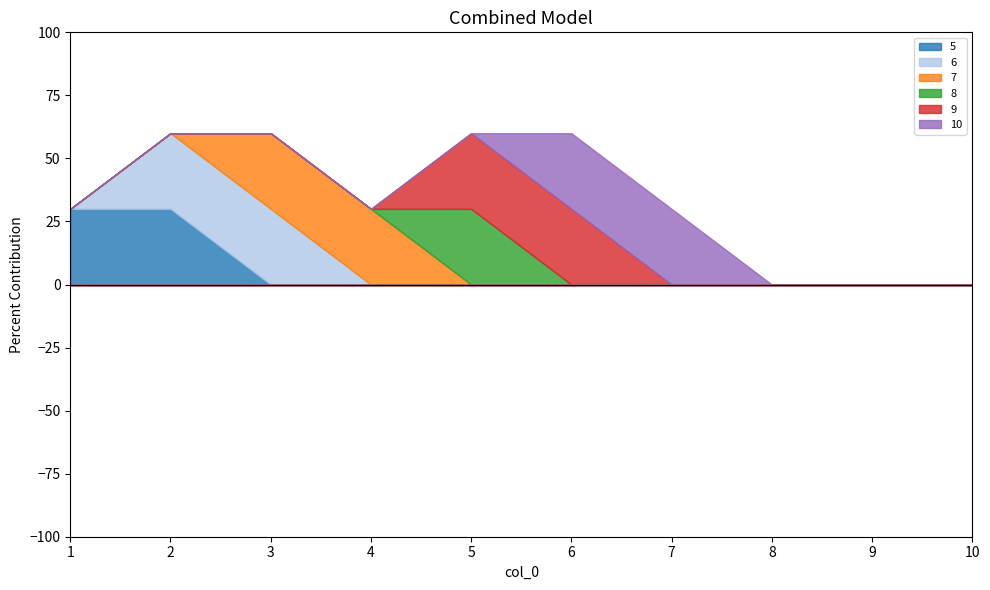

At which label does 10 reach its minimum?

1